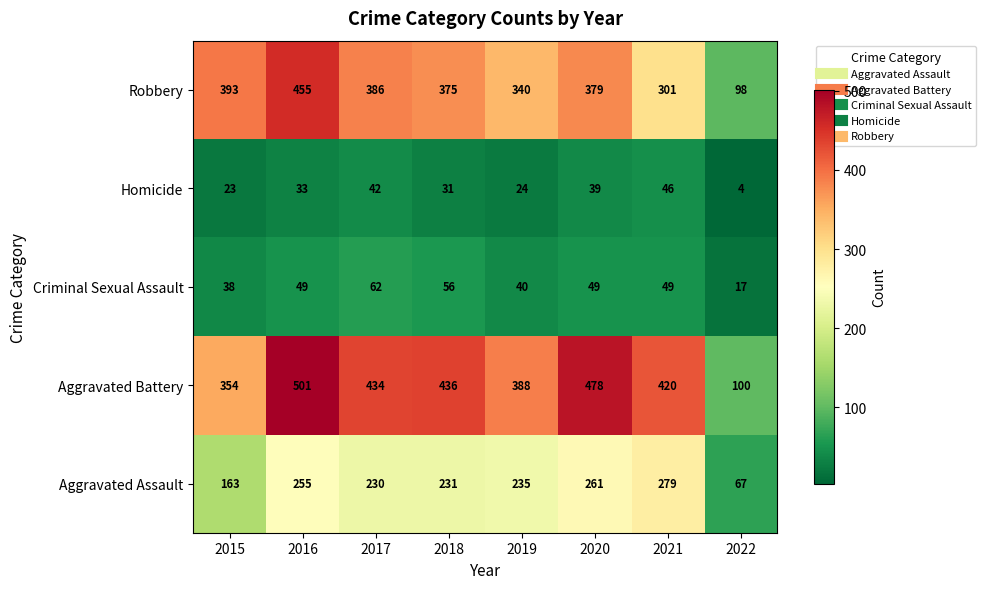

Which series has the largest range (max minus min)?

Aggravated Battery